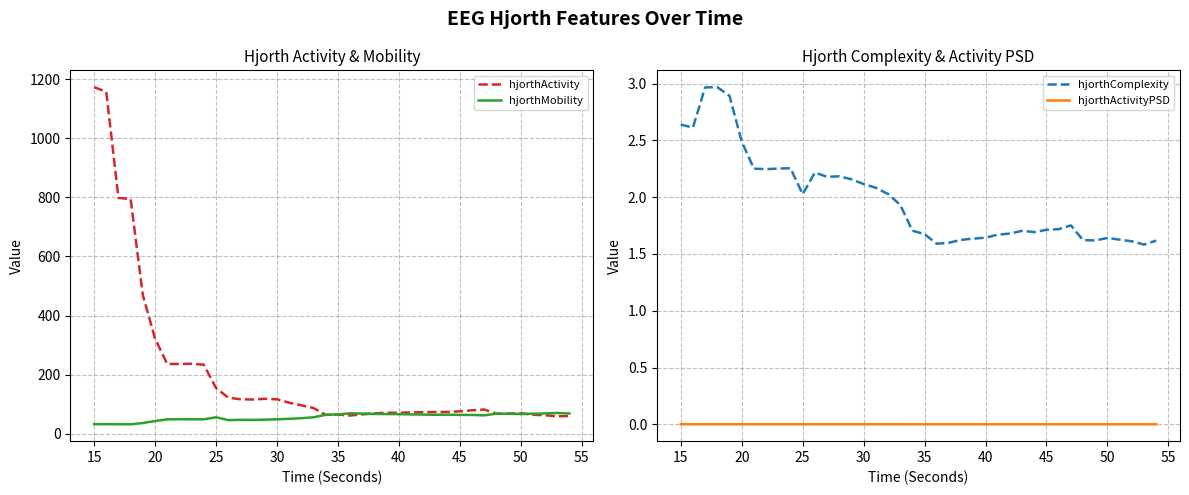

What is the minimum value for hjorthMobility?

32.4